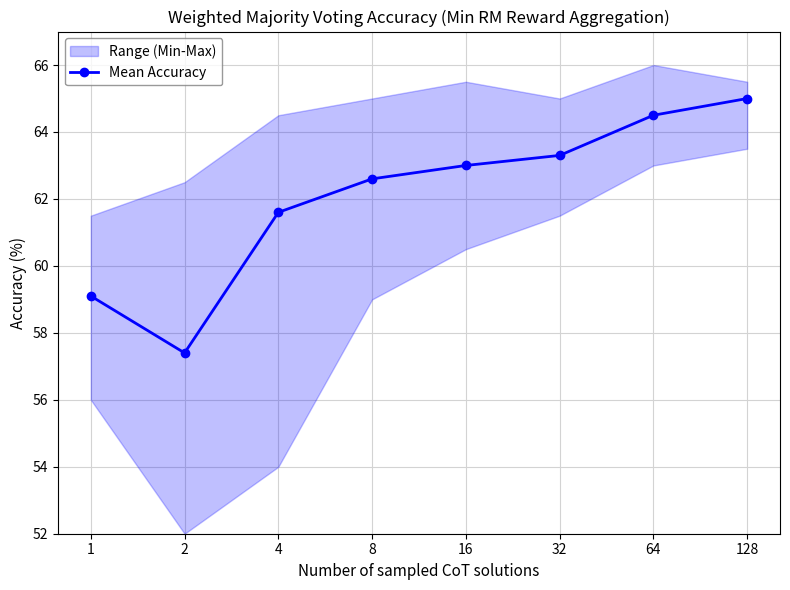

Rank the categories by value from highest to lowest.

128, 64, 32, 16, 8, 4, 1, 2